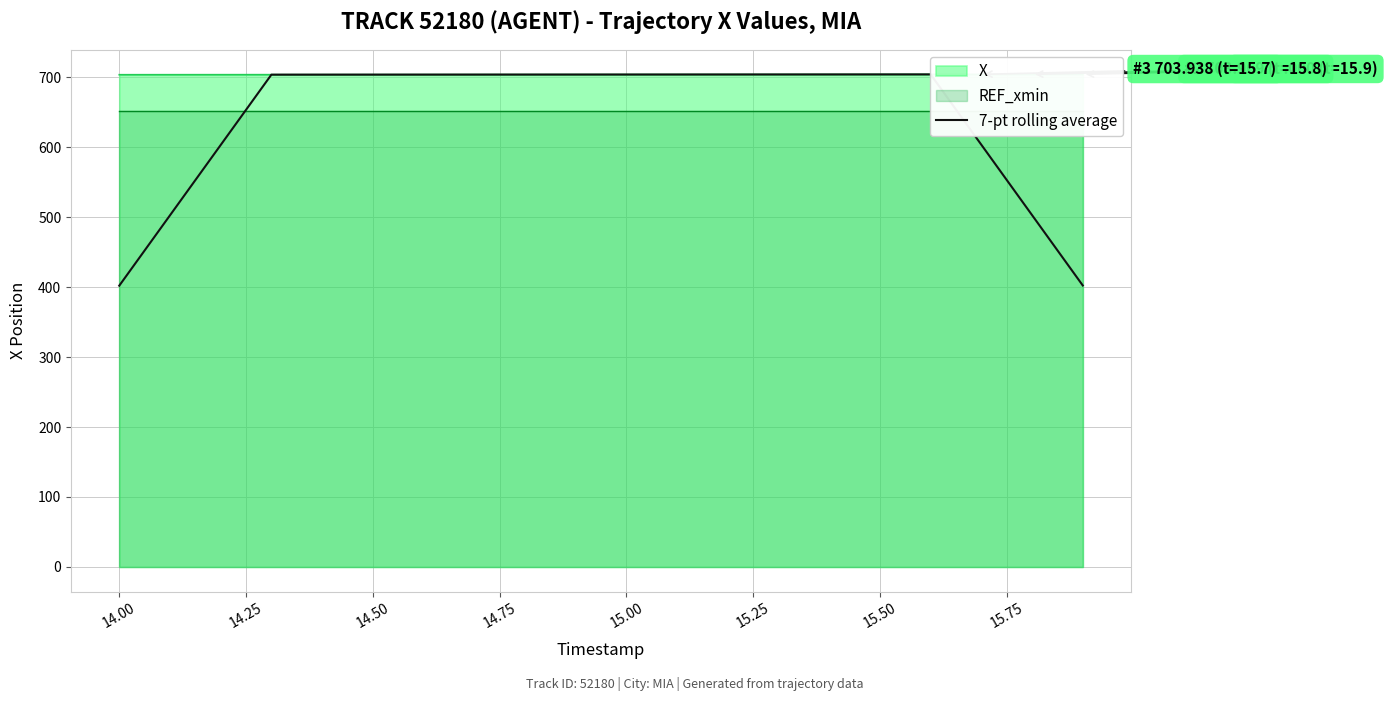

What is the smallest value displayed?

402.0